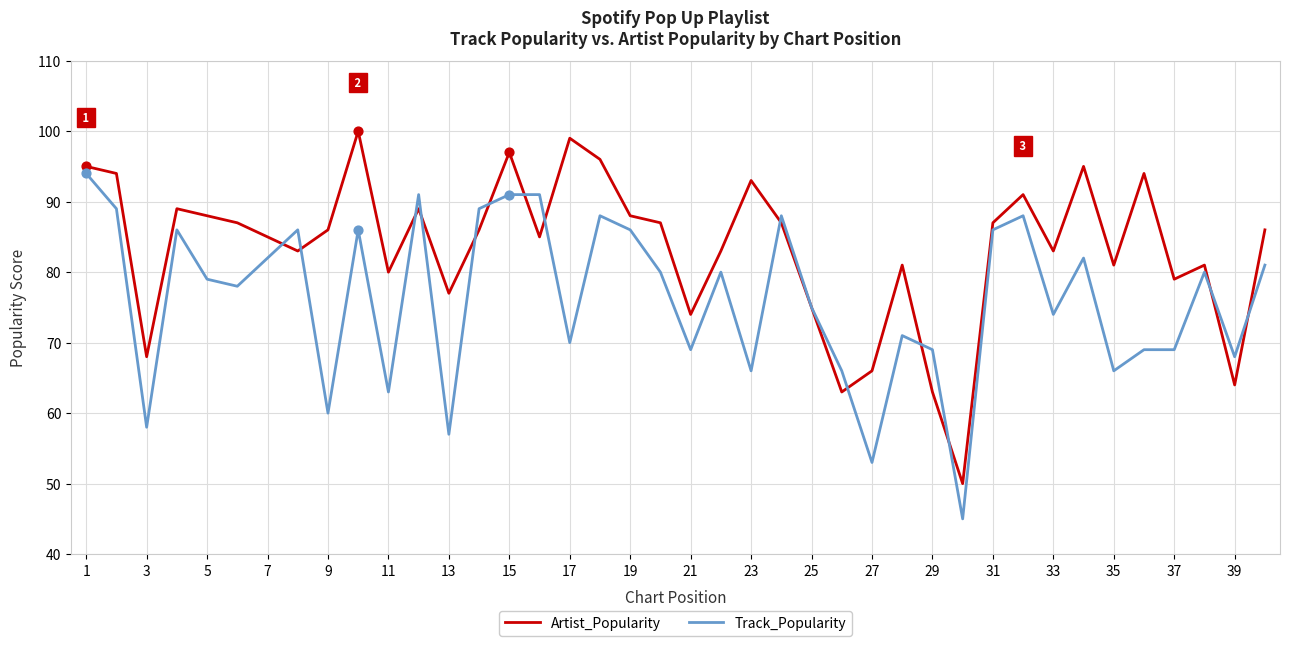

Which series has the largest total across all categories?

Artist_Popularity